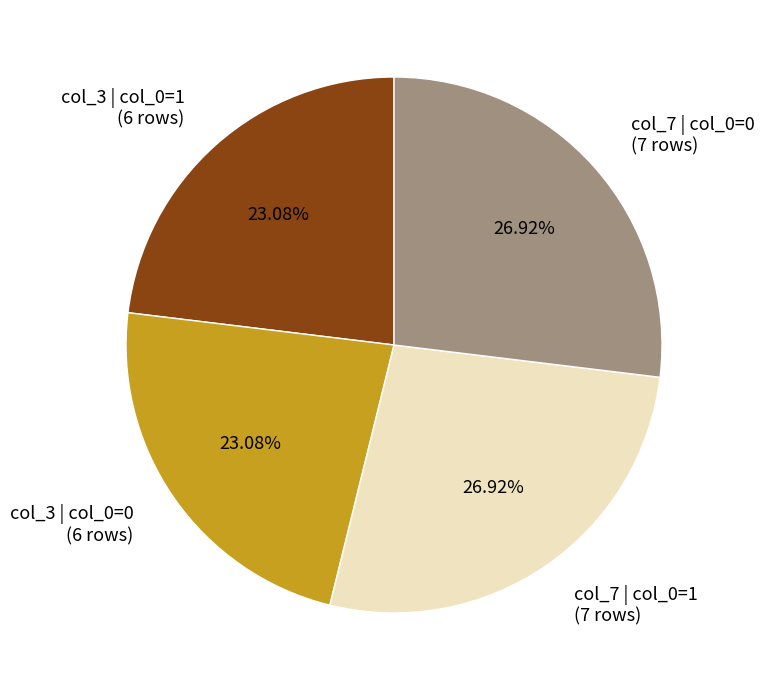

Is there a majority slice in this chart?

No